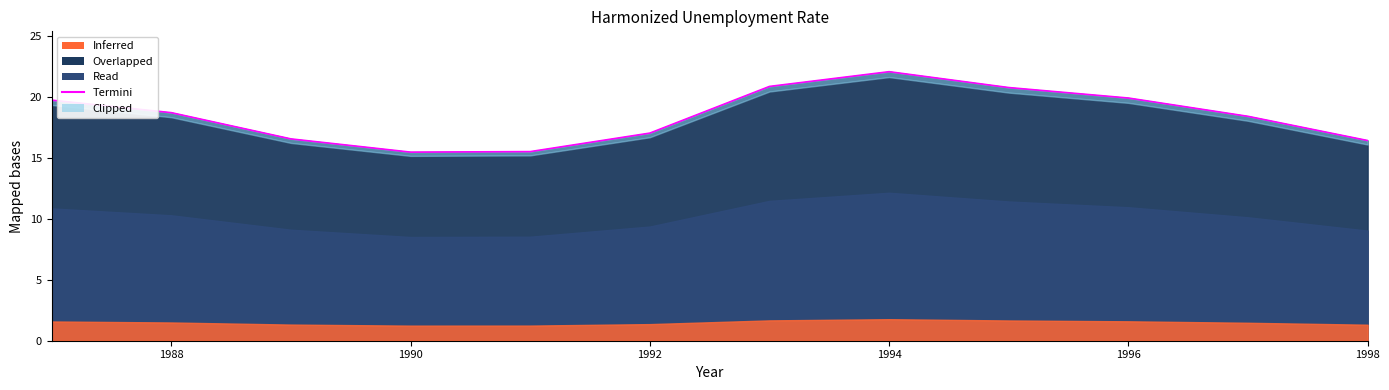

True or false: the data shows 30.1 at 10.

False